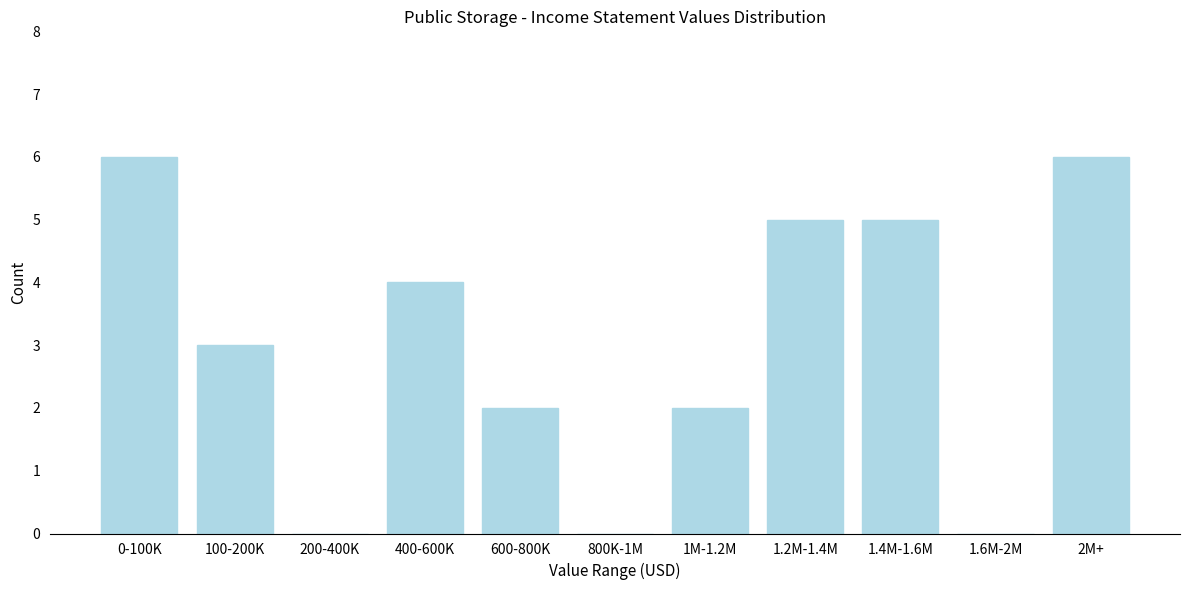

Reading left to right, extract all data points from this chart.

0-100K=6	100-200K=3	200-400K=0	400-600K=4	600-800K=2	800K-1M=0	1M-1.2M=2	1.2M-1.4M=5	1.4M-1.6M=5	1.6M-2M=0	2M+=6